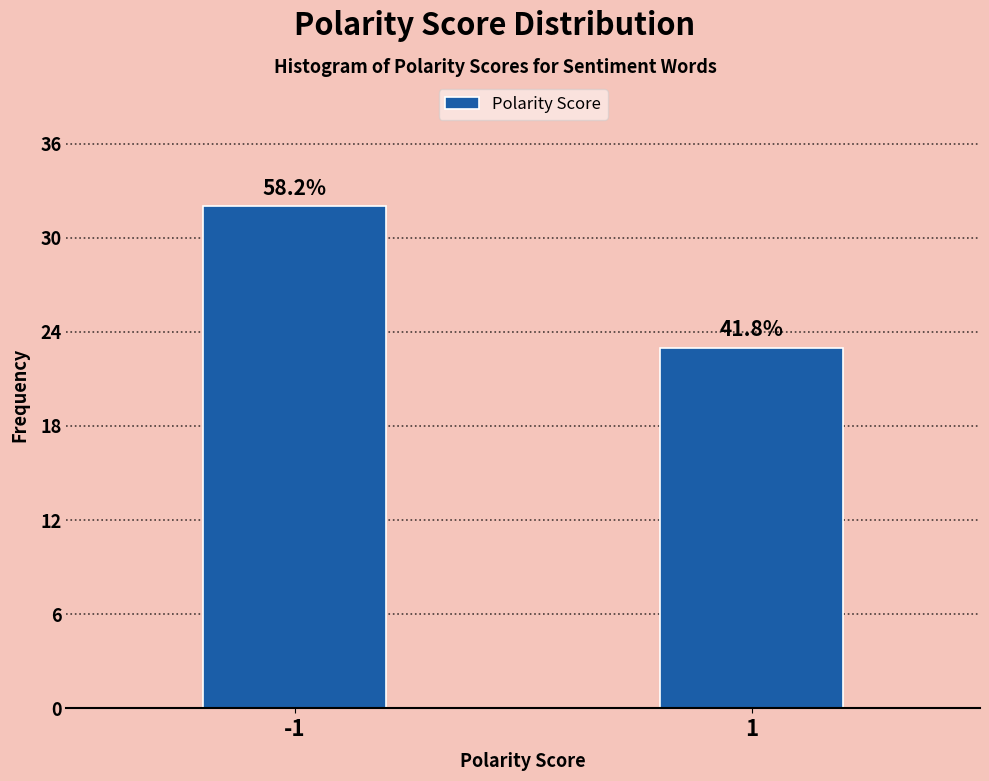

Does the chart contain any negative values?

No